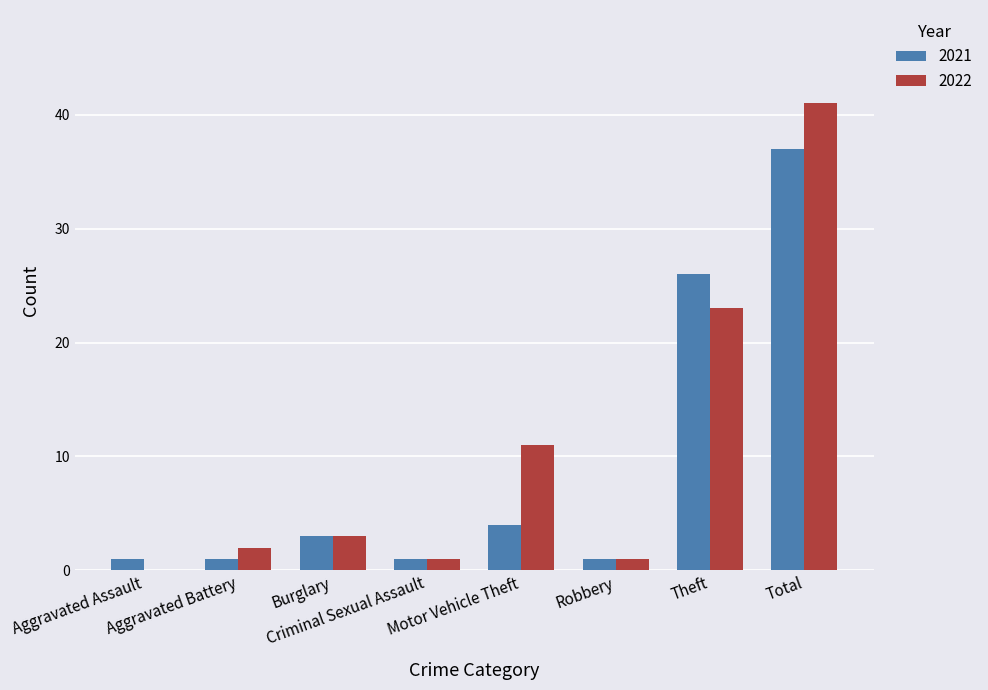

What are all the series names shown in the legend?

2021, 2022